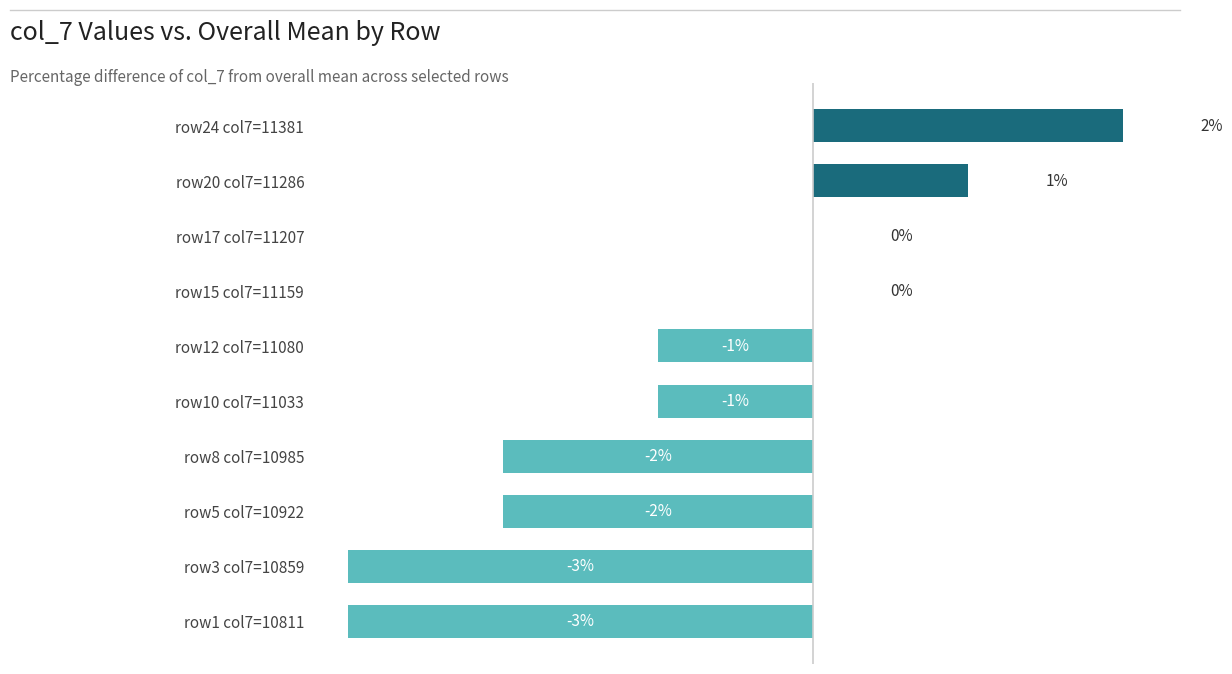

Which has a higher value, row1 col7=10811 or row5 col7=10922?

row5 col7=10922